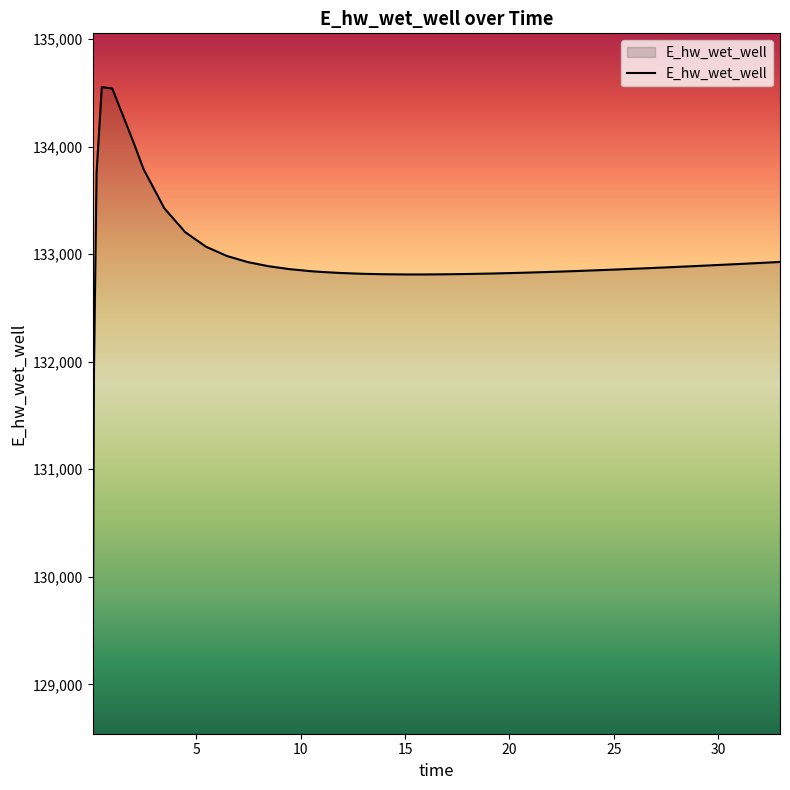

What is the greatest value displayed?

134552.0